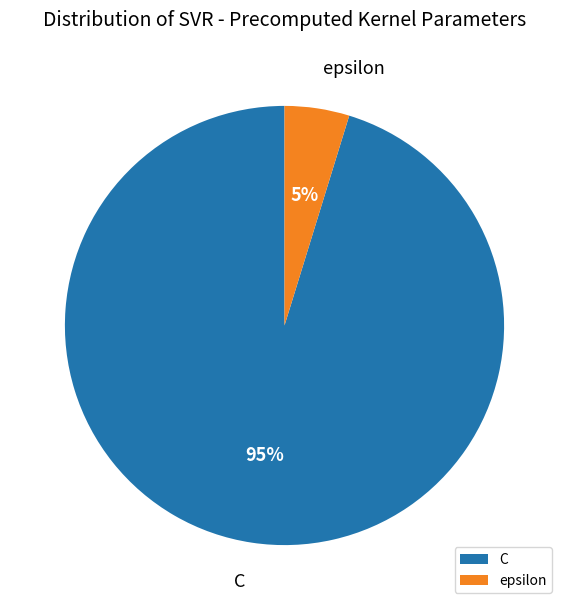

Which category has the smallest portion of the pie?

epsilon